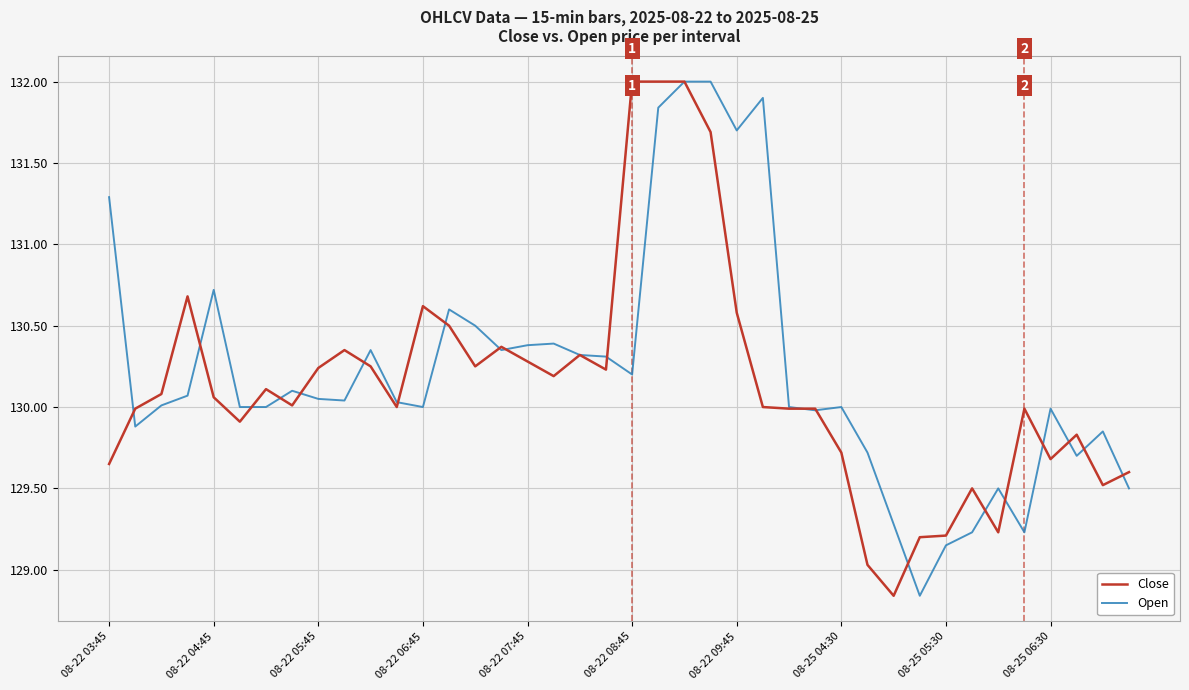

What are all the series names shown in the legend?

Close, Open